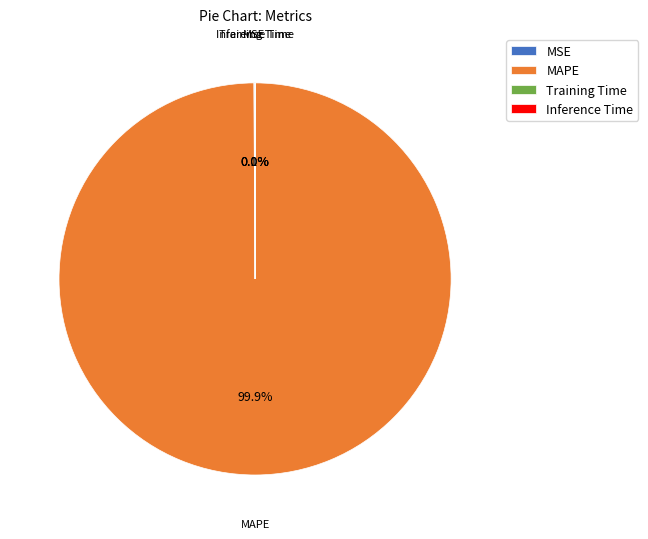

How much of the chart is everything except MAPE?

0.1%